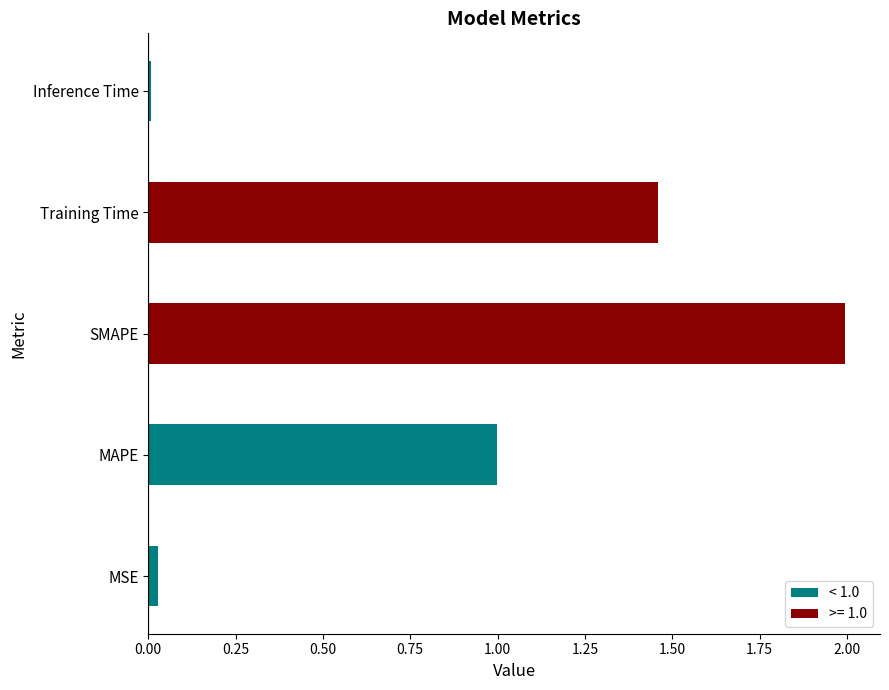

What is the sum of all values?

4.5